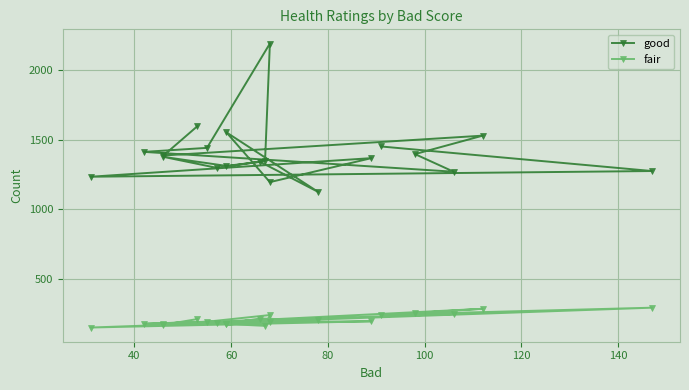

What position from the right is 120?

15